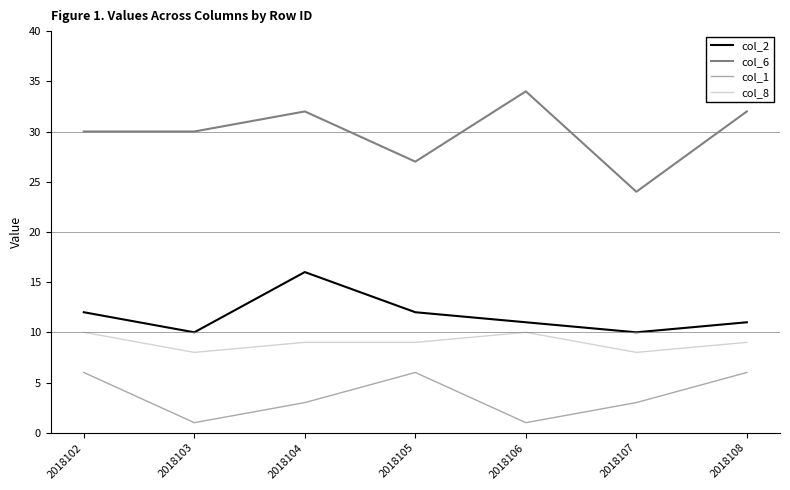

Is it true that col_2 equals 4 at 2018105?

False